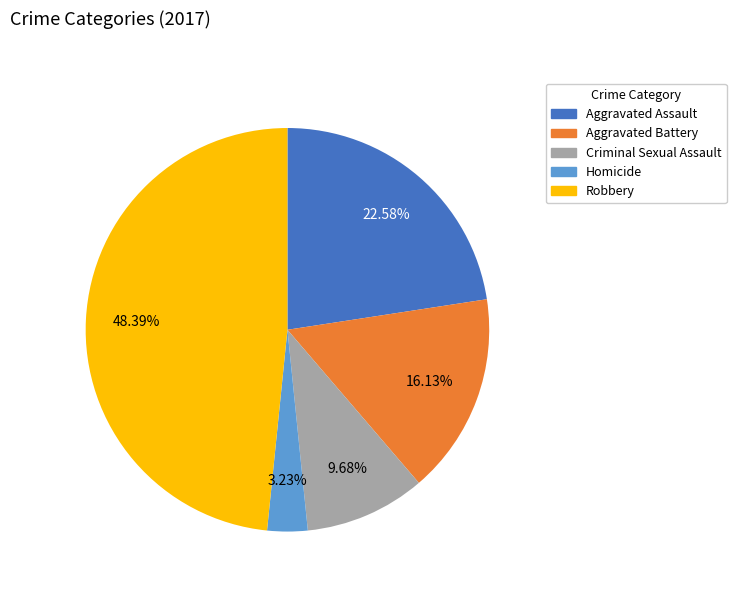

Is it true that Aggravated Battery is 16% of the pie?

True